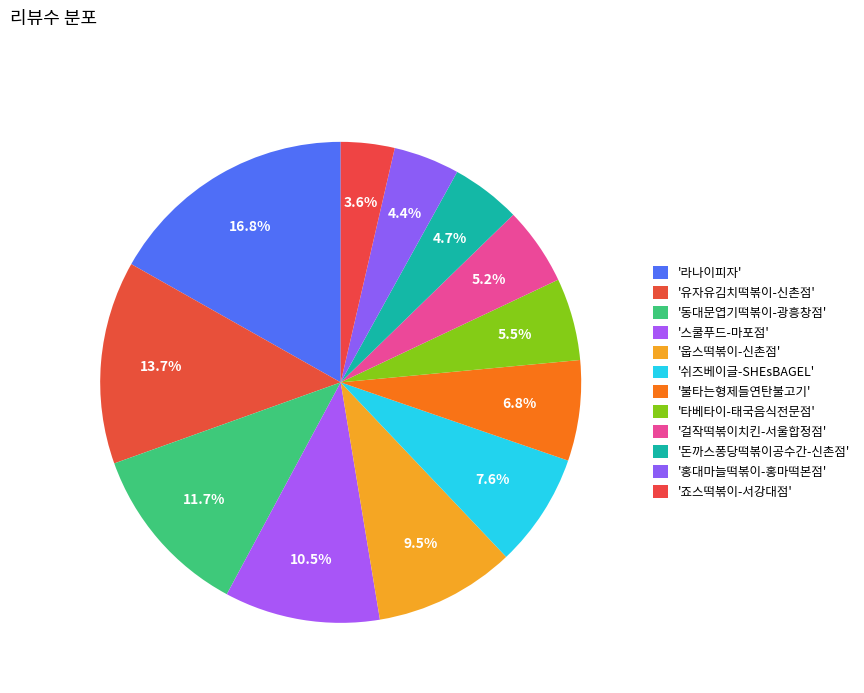

Count the number of slices in the pie.

12